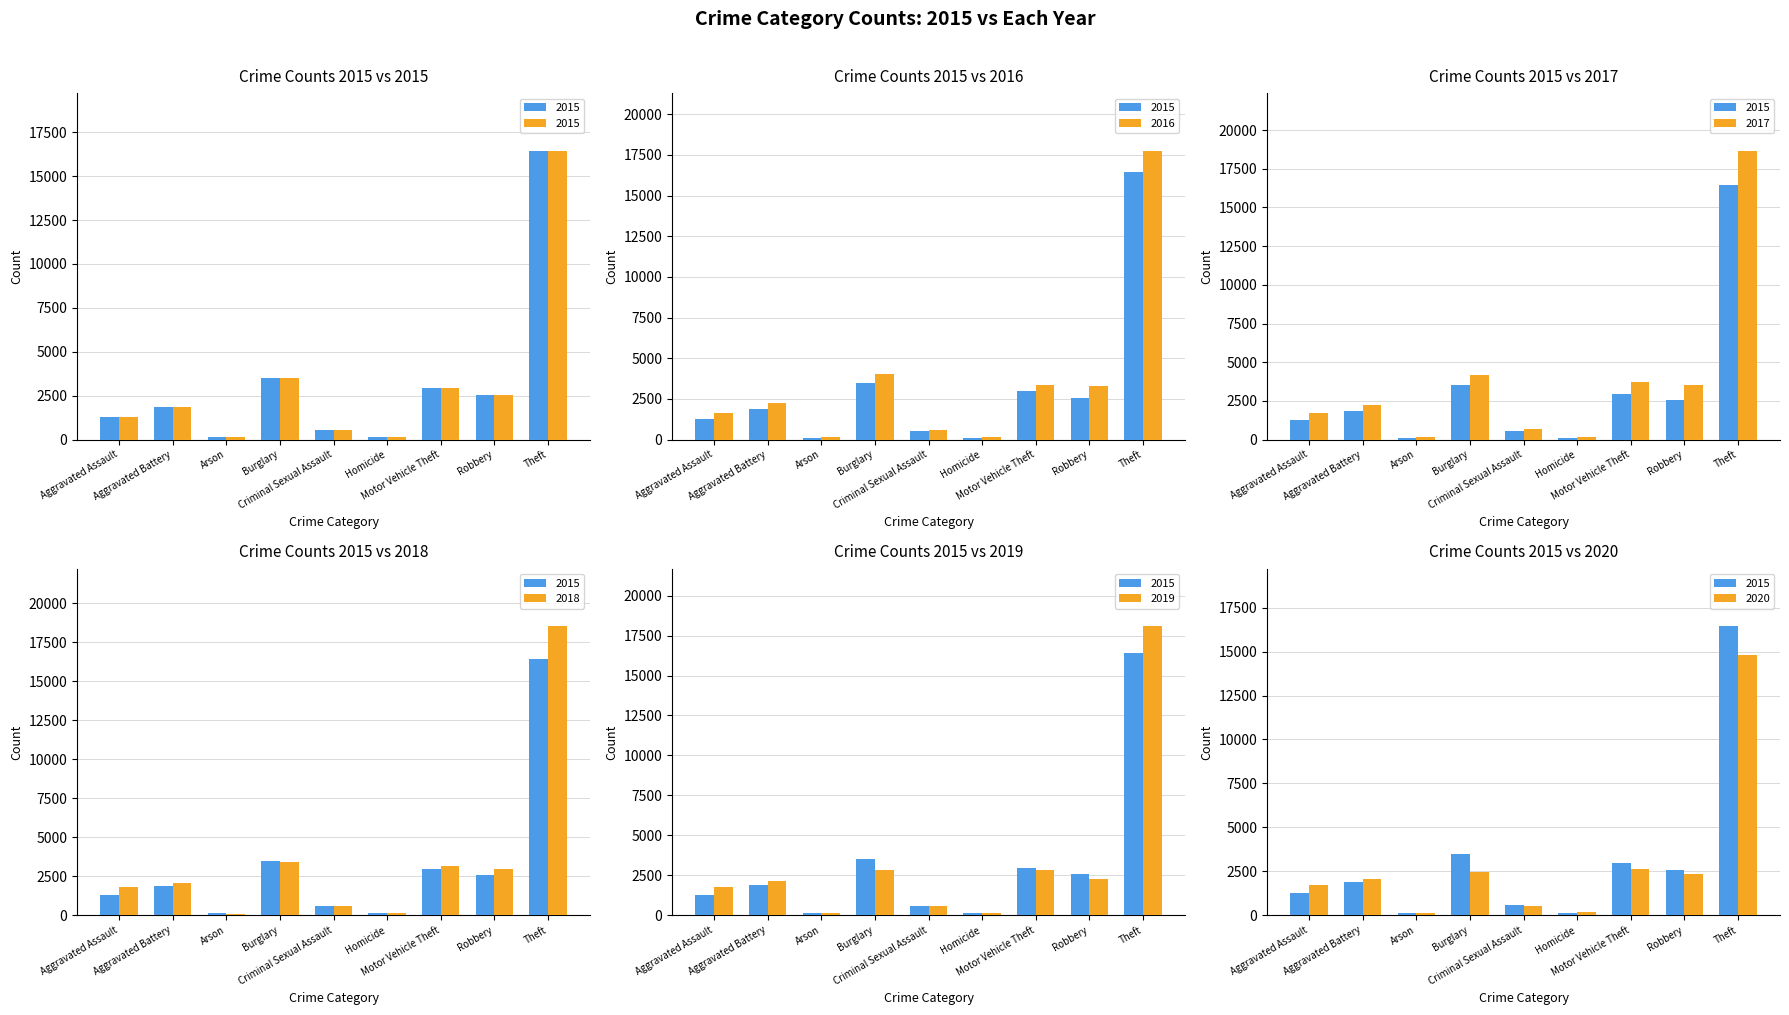

What is the difference between the second highest and minimum values in the 2017 series?

4034